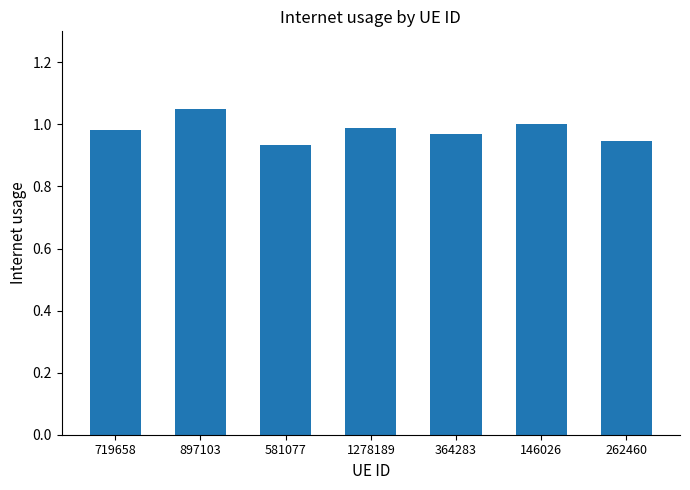

How many bars are there in total?

7